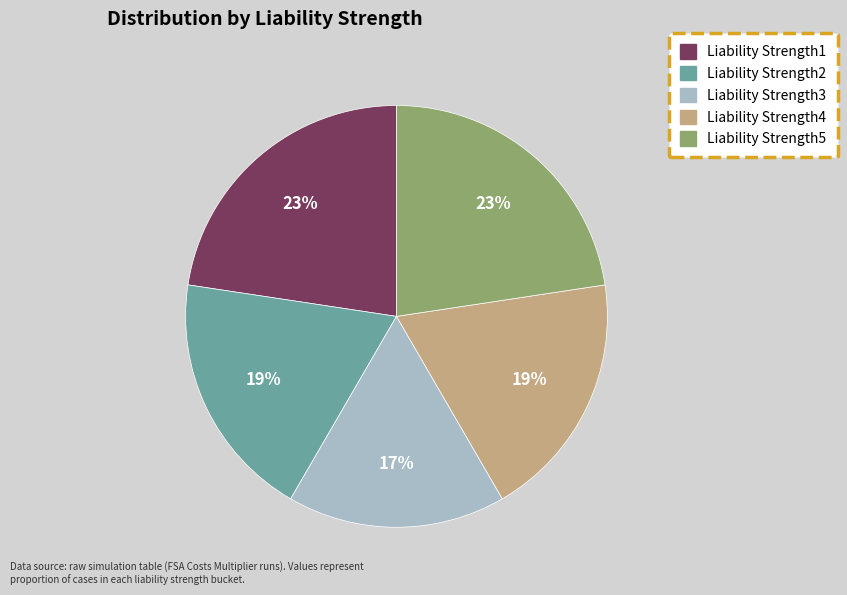

True or false: Liability Strength5 accounts for 23% of the total.

True